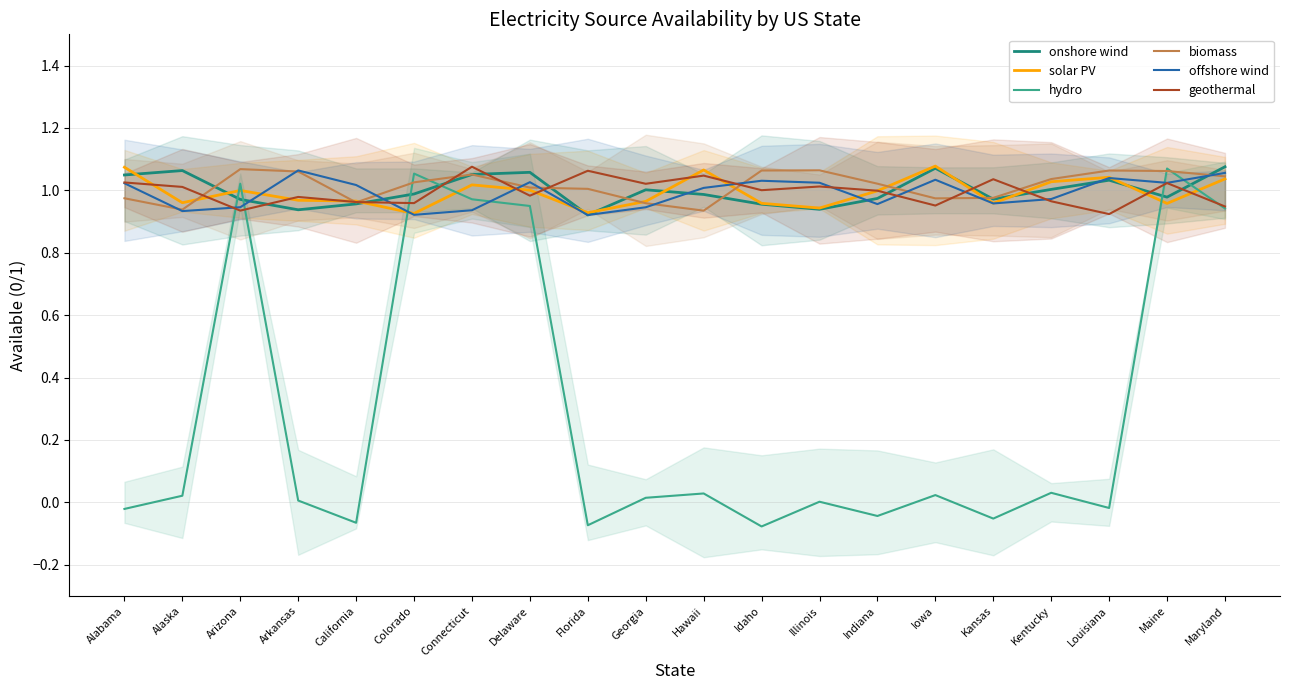

Between California and Kansas, which series saw the biggest shift?

geothermal